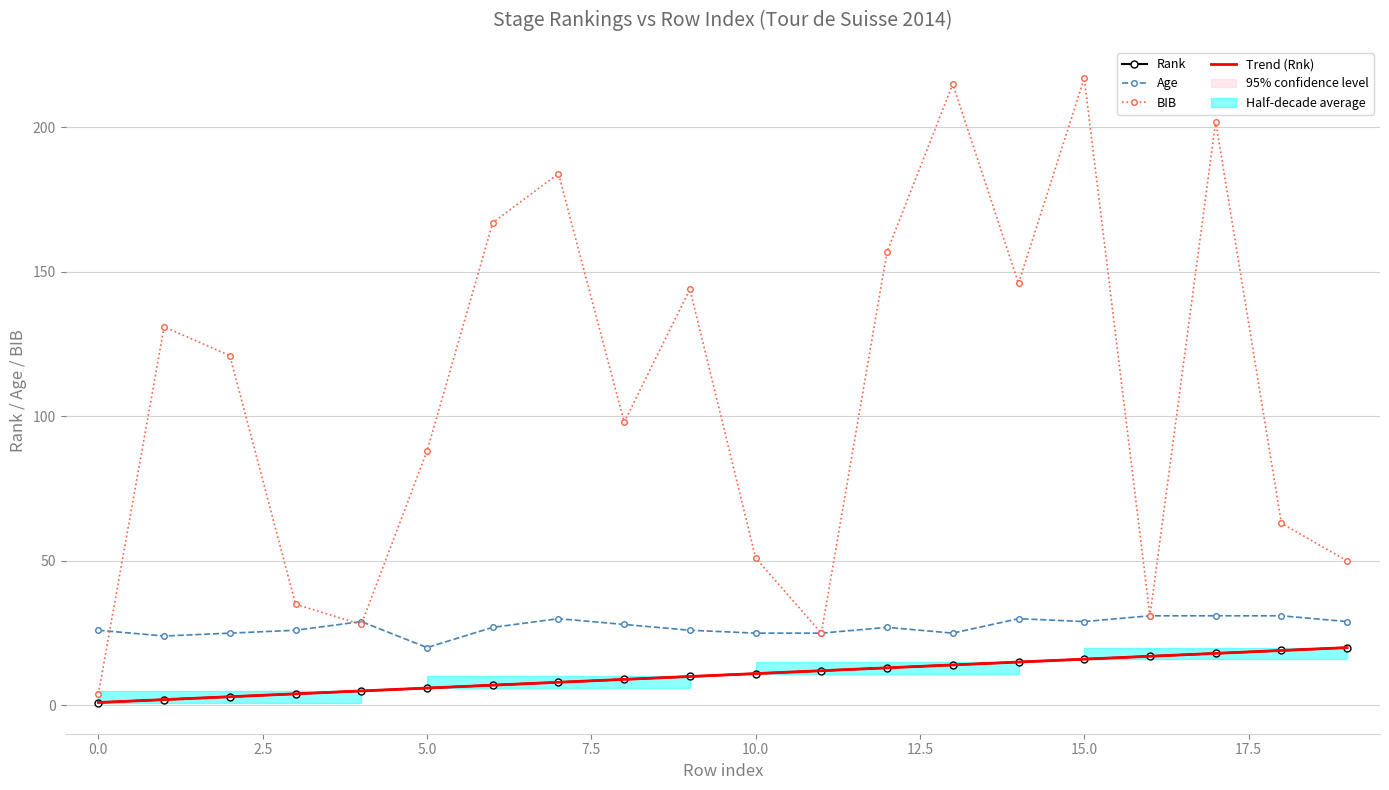

True or false: Rank and Trend (Rnk) cross at least once.

False